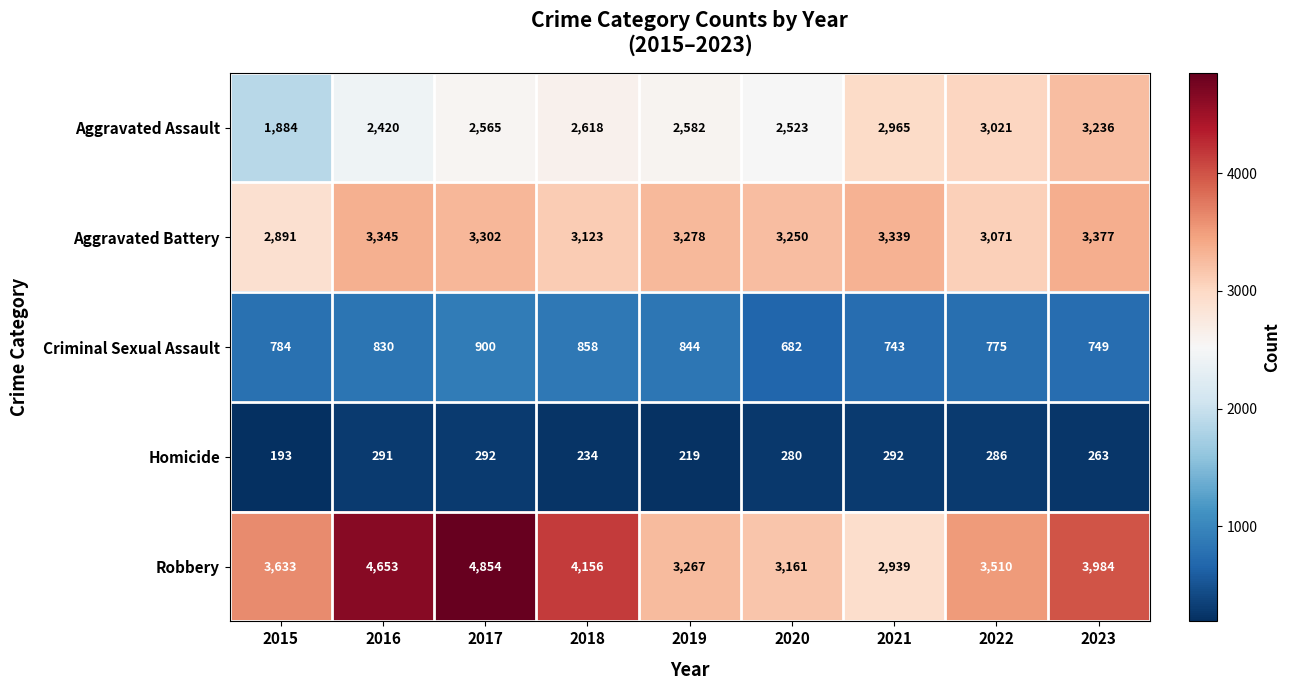

List the series in order of their overall mean, lowest first.

Homicide, Criminal Sexual Assault, Aggravated Assault, Aggravated Battery, Robbery